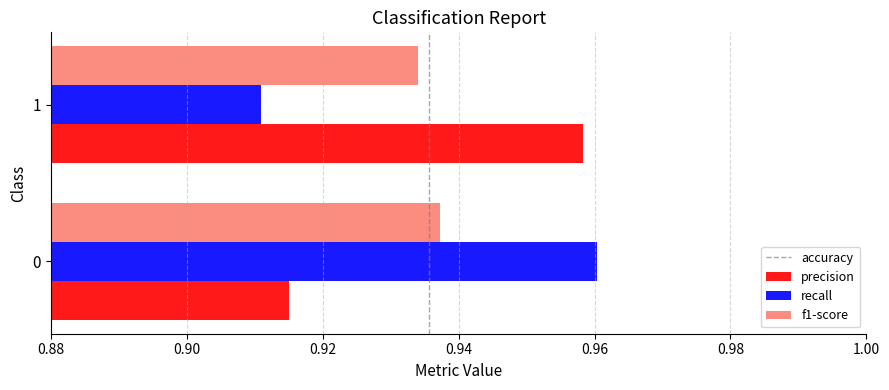

What is the total value across all series at 0?

2.8